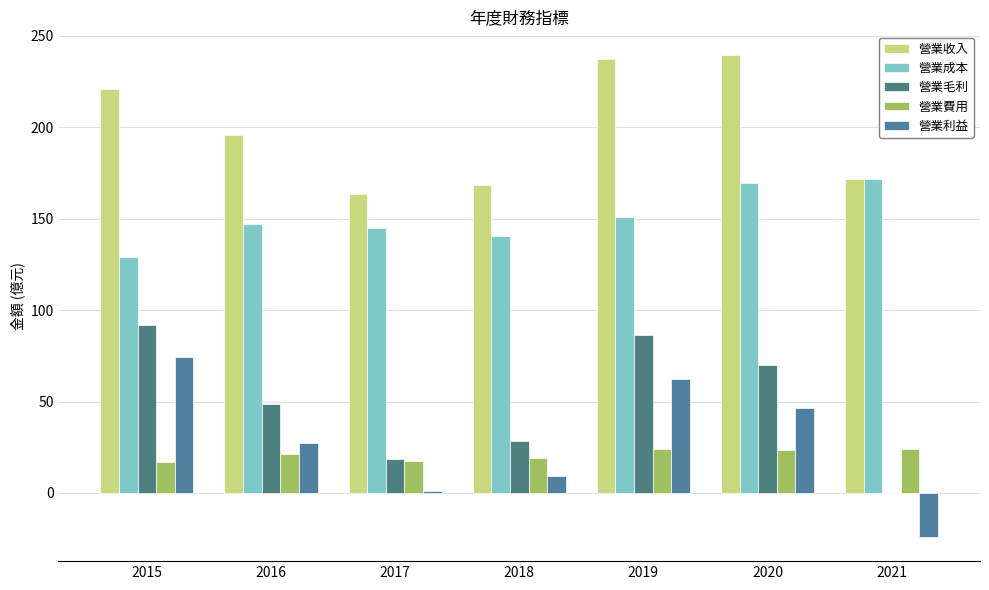

At which label is 營業收入 closest to 201?

2016